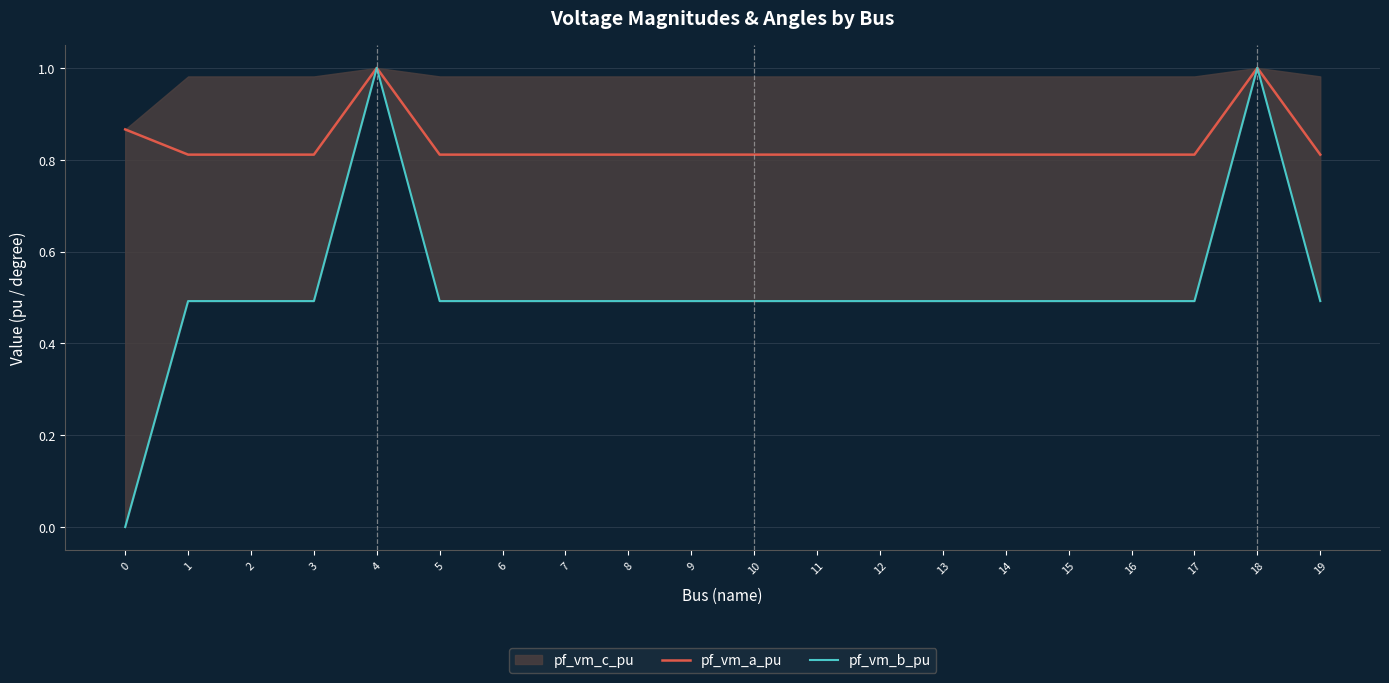

What is the value of the pf_vm_b_pu point at the 12th from the left?

0.5